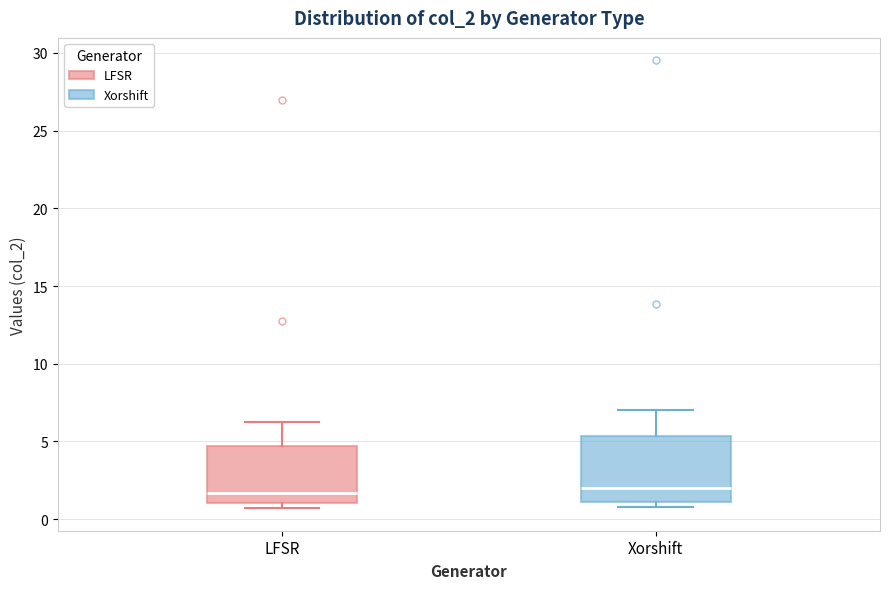

Which box is the tallest, from its lower edge to its upper edge?

Xorshift